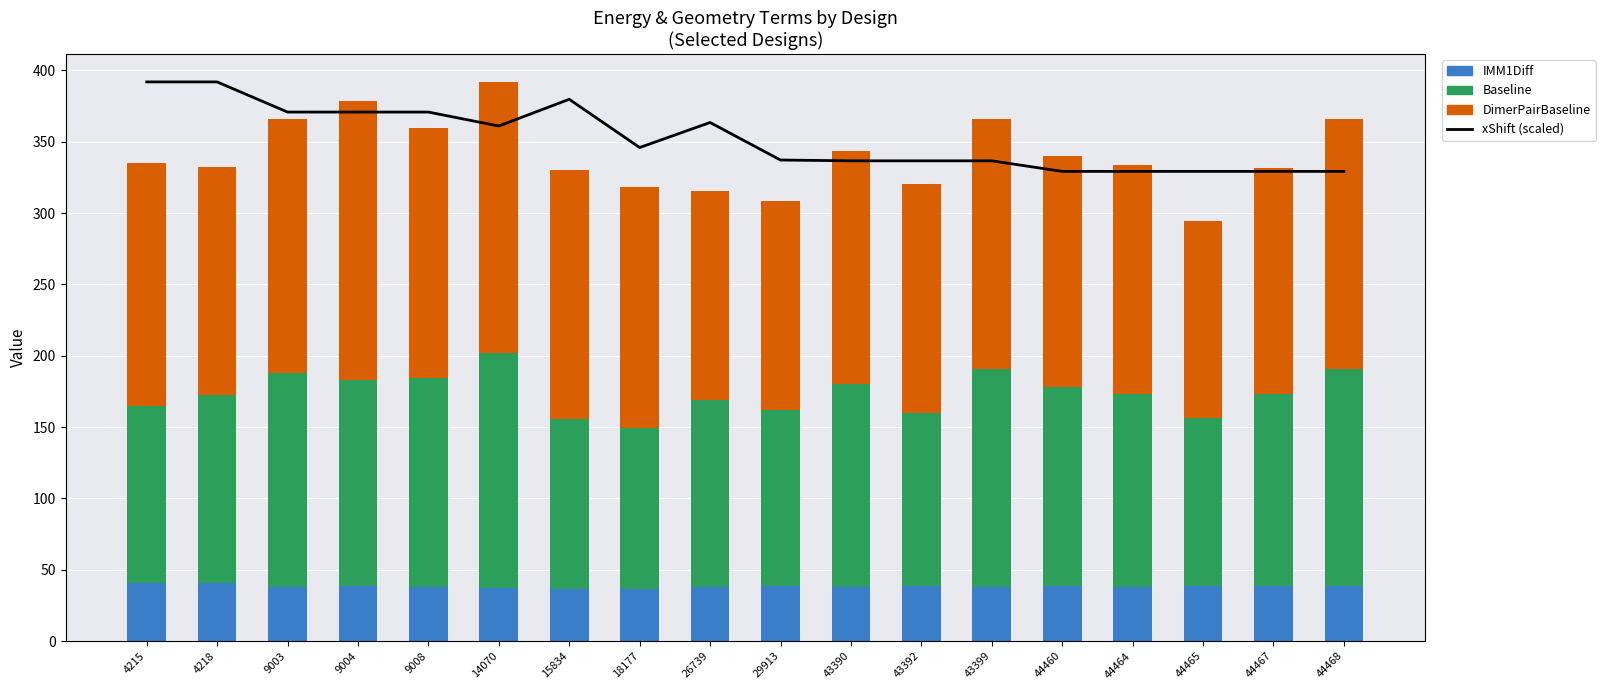

List the labels in order of Baseline value, largest first.

14070, 43399, 44468, 9003, 9008, 9004, 43390, 44460, 44467, 44464, 4218, 26739, 4215, 29913, 43392, 15834, 44465, 18177